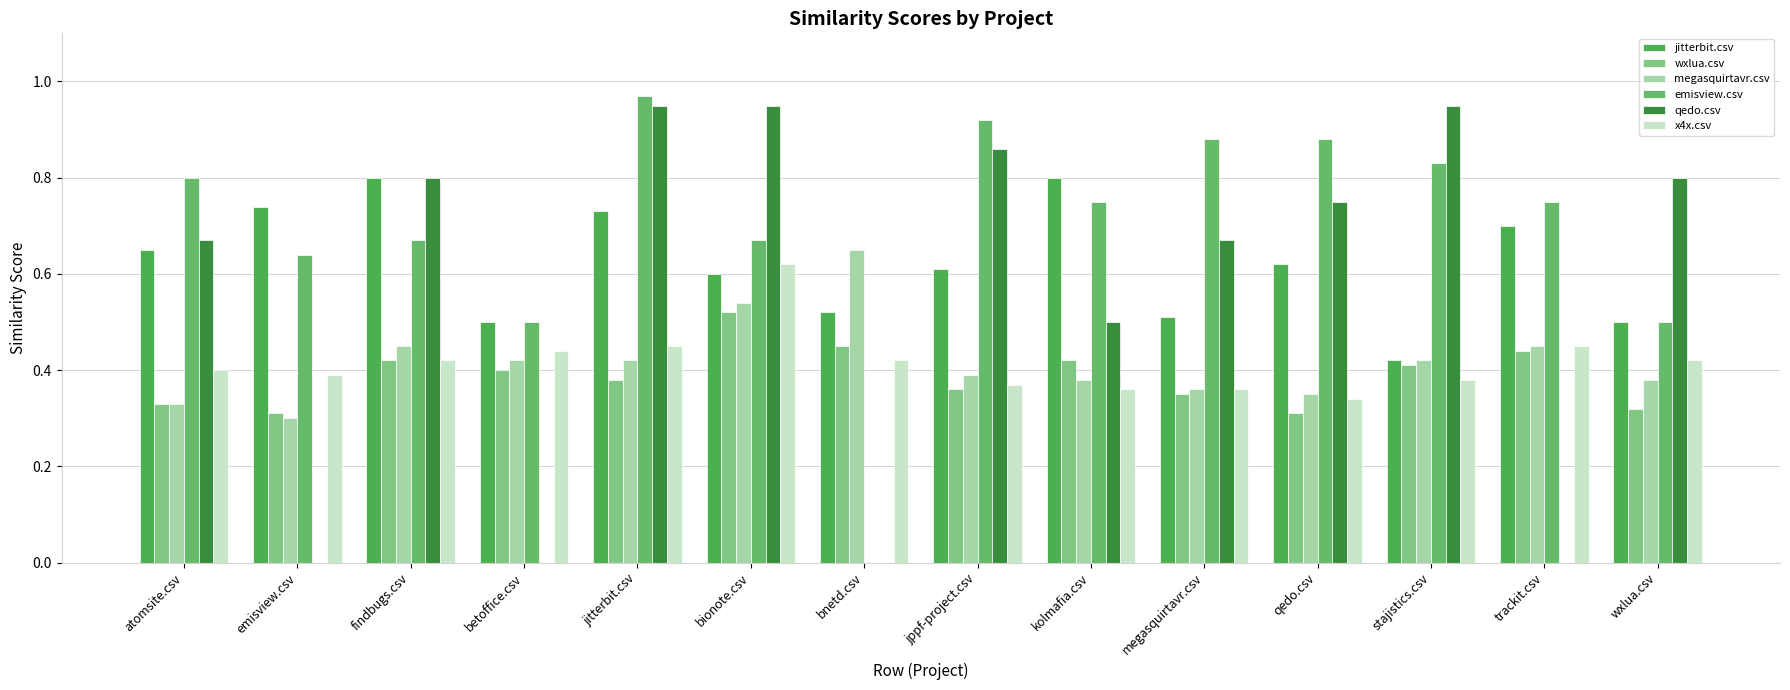

Which category has the lowest value across all series?

bnetd.csv